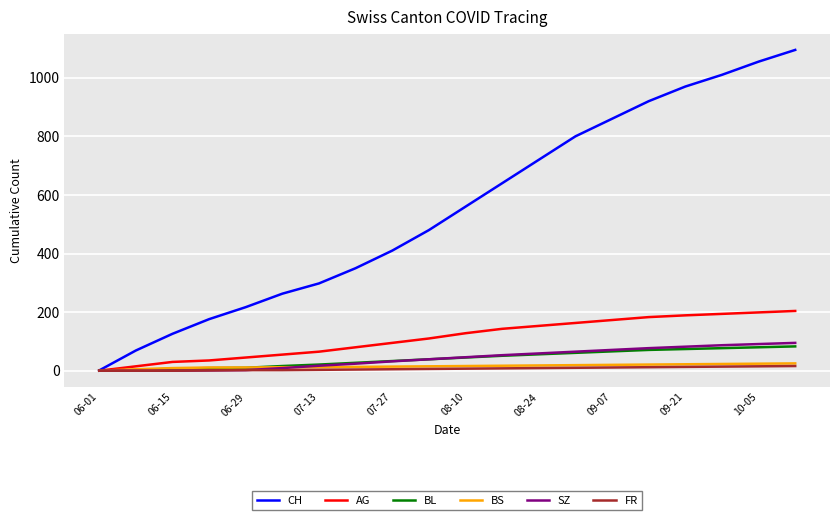

What are all the series names shown in the legend?

CH, AG, BL, BS, SZ, FR